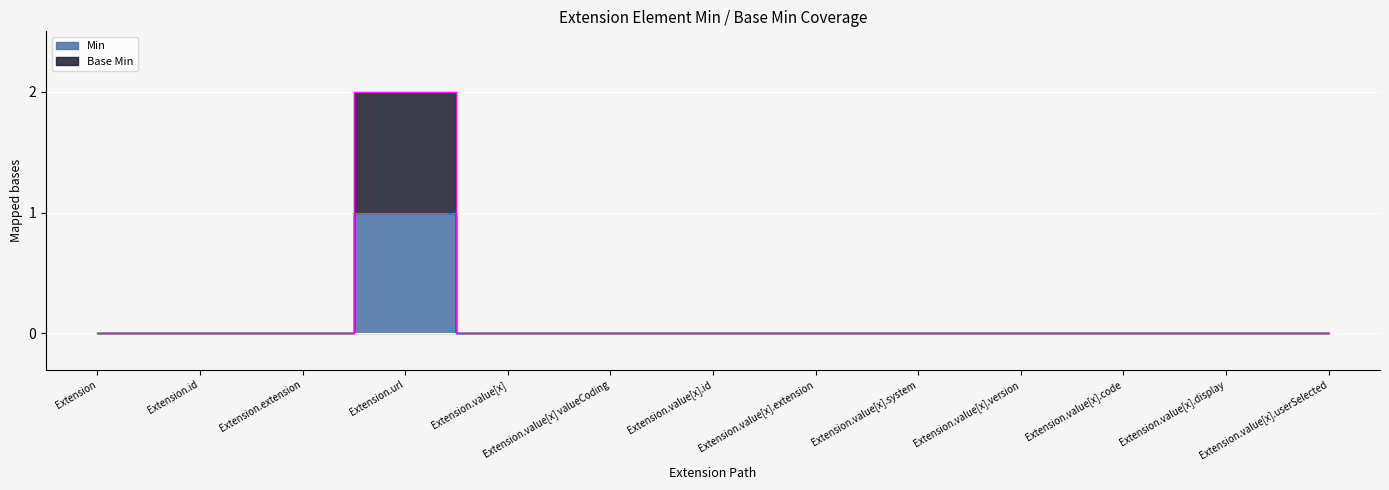

True or false: Min and Base Min intersect in this chart.

False